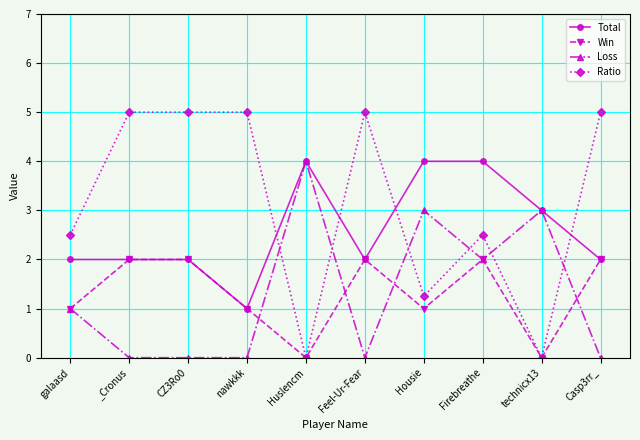

What is the label of the 9th point from the left?

technicx13